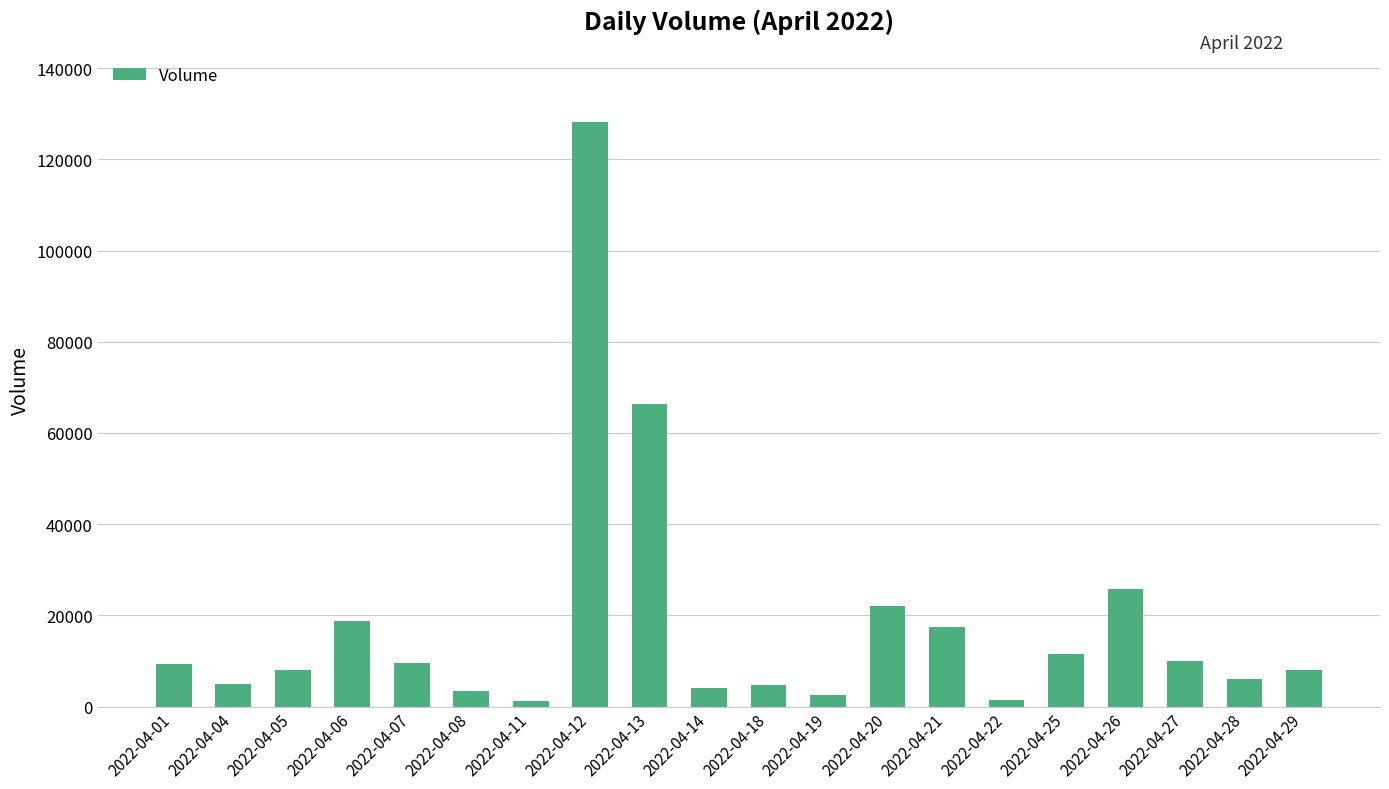

What is the sum of all values?

363249